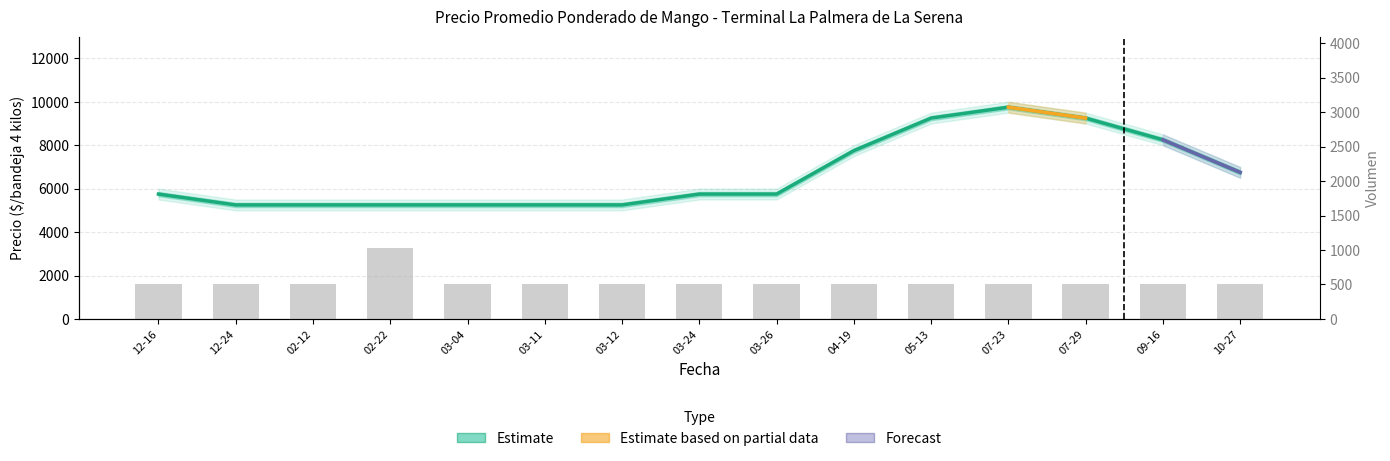

What is the difference between the second highest and minimum values in the Volumen series?

12